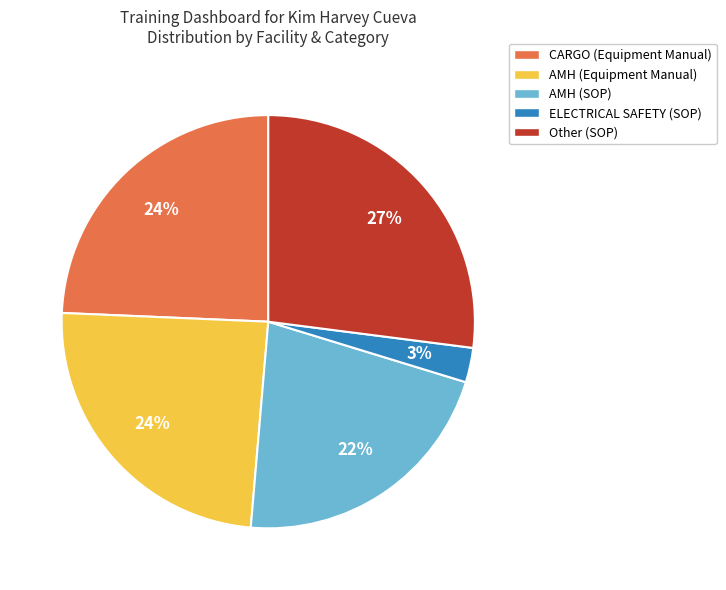

Is it true that CARGO (Equipment Manual) is 16% of the pie?

False